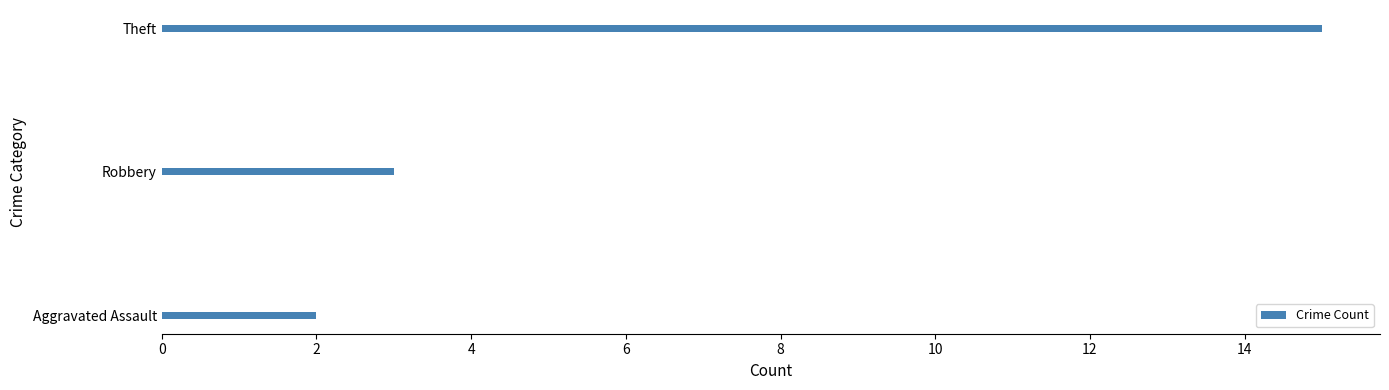

True or false: the data shows 3 at Robbery.

True